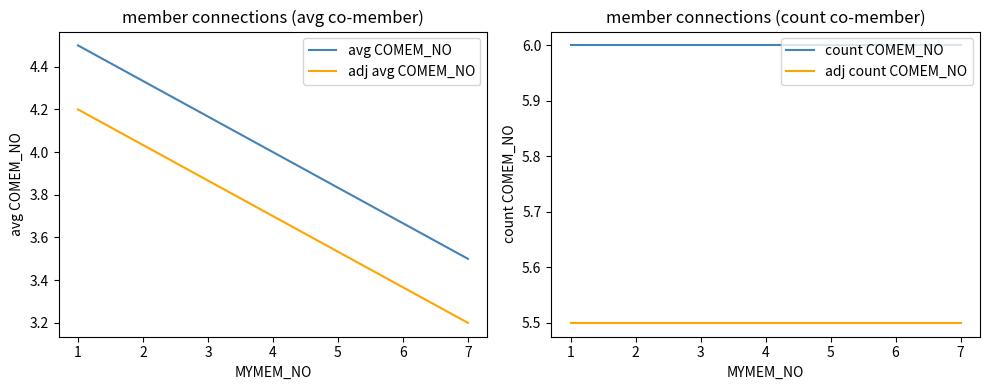

Rank the series by their maximum value, from highest to lowest.

count COMEM_NO, adj count COMEM_NO, avg COMEM_NO, adj avg COMEM_NO